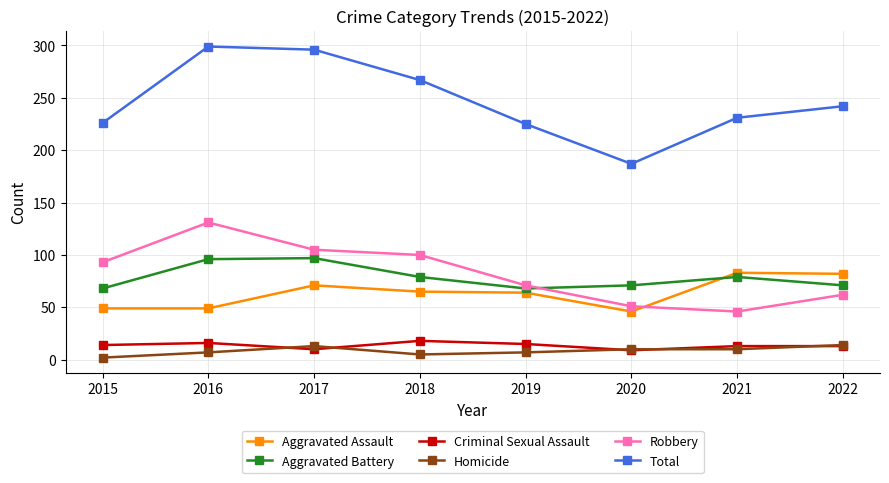

True or false: Homicide and Aggravated Battery intersect in this chart.

False